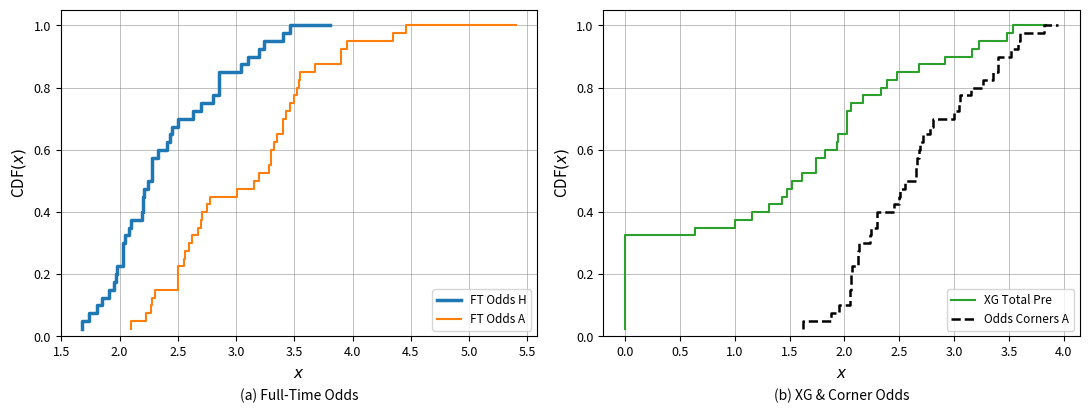

Reading left to right, list all the values displayed in this chart.

FT Odds H: 0.0	0.1	0.1	0.1	0.1	0.1	0.2	0.2	0.2	0.2	0.3	0.3	0.3	0.3	0.4	0.4	0.4	0.5	0.5	0.5	0.5	0.6	0.6	0.6	0.6	0.7	0.7	0.7	0.7	0.8	0.8	0.8	0.8	0.8	0.9	0.9	0.9	0.9	1.0	1.0
FT Odds A: 0.0	0.1	0.1	0.1	0.1	0.1	0.2	0.2	0.2	0.2	0.3	0.3	0.3	0.3	0.4	0.4	0.4	0.5	0.5	0.5	0.5	0.6	0.6	0.6	0.6	0.7	0.7	0.7	0.7	0.8	0.8	0.8	0.8	0.8	0.9	0.9	0.9	0.9	1.0	1.0
XG Total Pre: 0.0	0.1	0.1	0.1	0.1	0.1	0.2	0.2	0.2	0.2	0.3	0.3	0.3	0.3	0.4	0.4	0.4	0.5	0.5	0.5	0.5	0.6	0.6	0.6	0.6	0.7	0.7	0.7	0.7	0.8	0.8	0.8	0.8	0.8	0.9	0.9	0.9	0.9	1.0	1.0
Odds Corners A: 0.0	0.1	0.1	0.1	0.1	0.1	0.2	0.2	0.2	0.2	0.3	0.3	0.3	0.3	0.4	0.4	0.4	0.5	0.5	0.5	0.5	0.6	0.6	0.6	0.6	0.7	0.7	0.7	0.7	0.8	0.8	0.8	0.8	0.8	0.9	0.9	0.9	0.9	1.0	1.0